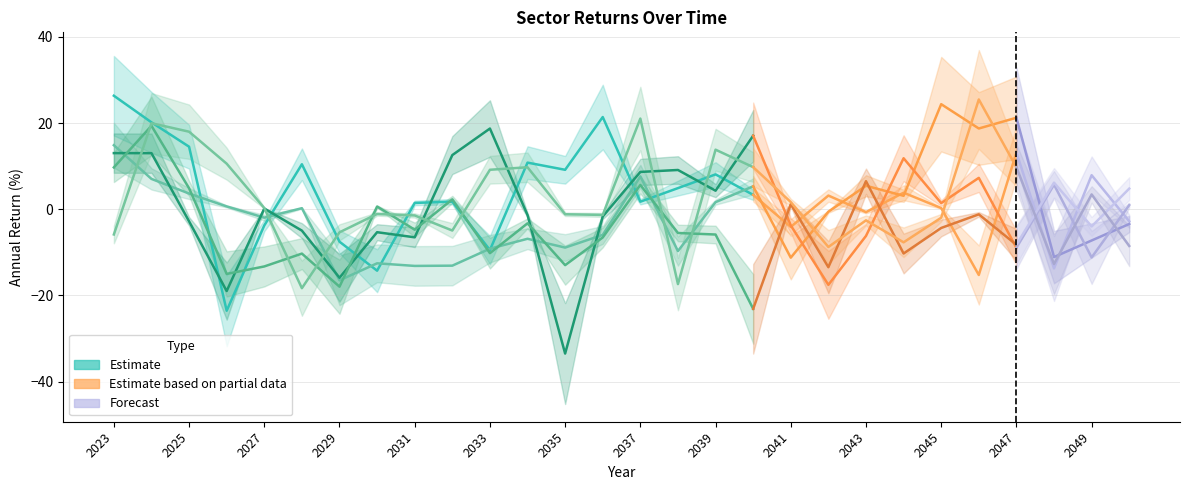

Where is the first local maximum for Utilities?

2028